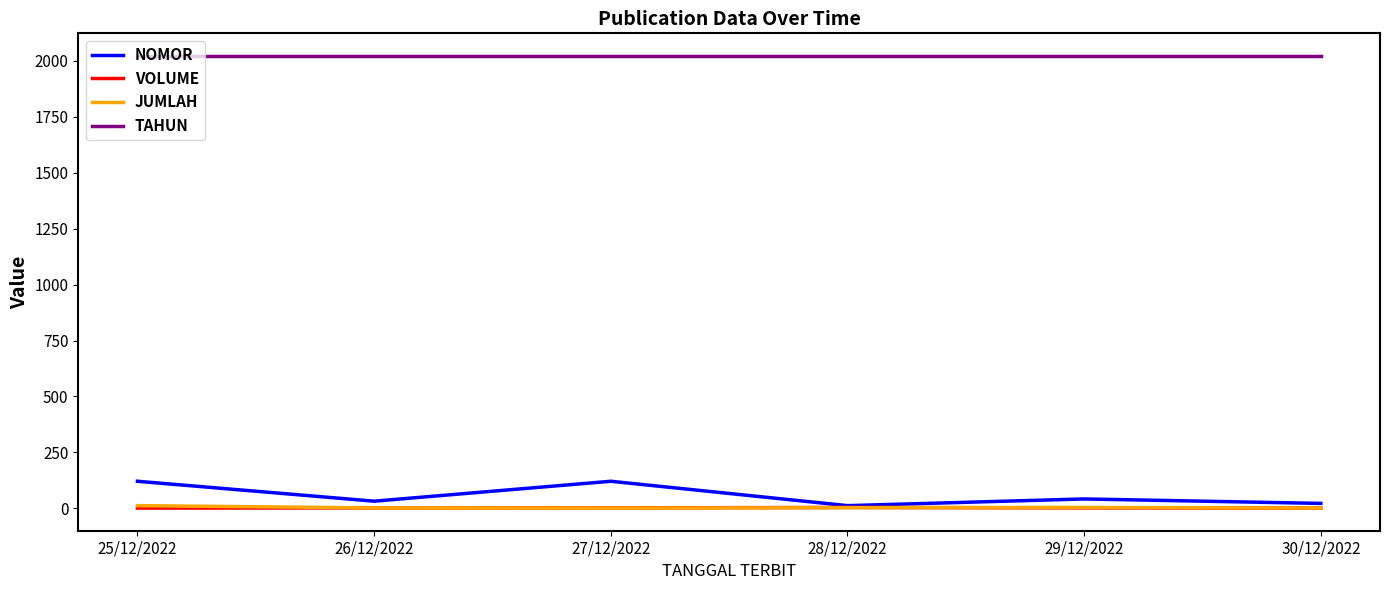

What is the sum of the TAHUN values at 26/12/2022 and 25/12/2022?

4044